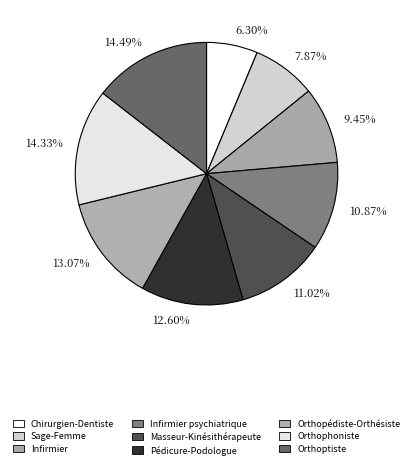

Which has a higher value, 14.33% or 11.02%?

14.33%